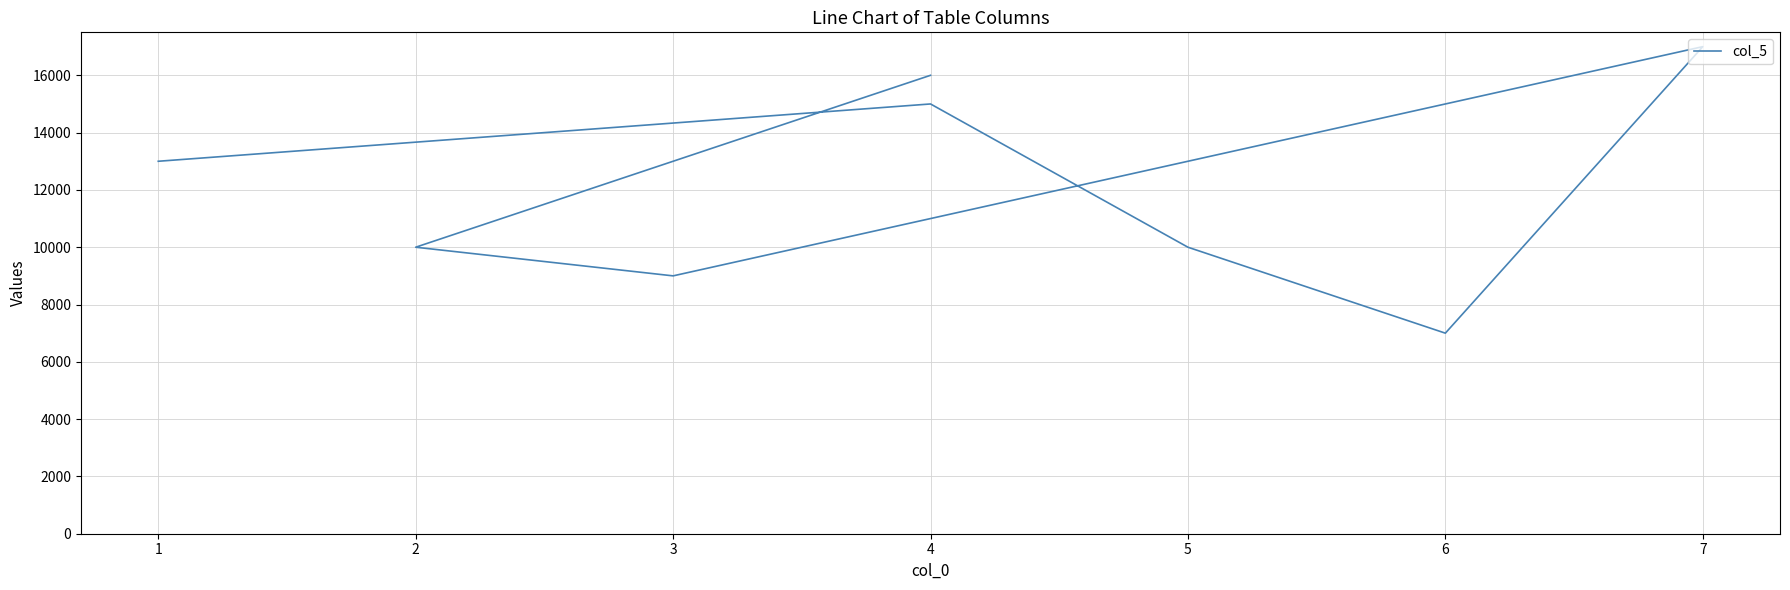

What is the value of the 1st point from the left?

13000